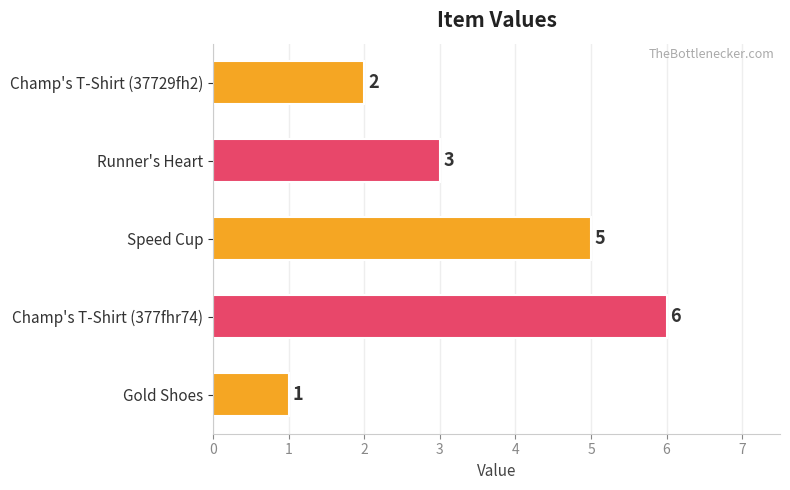

True or false: the data shows 3 at Champ's T-Shirt (37729fh2).

False